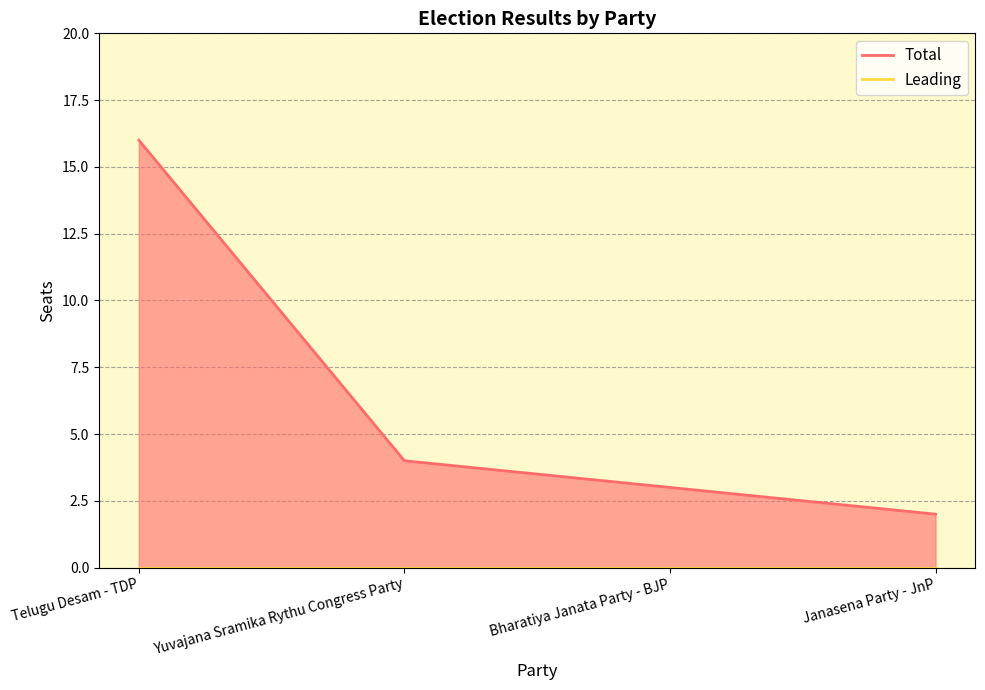

Rank the categories by Total_line value from highest to lowest.

Telugu Desam - TDP, Yuvajana Sramika Rythu Congress Party, Bharatiya Janata Party - BJP, Janasena Party - JnP